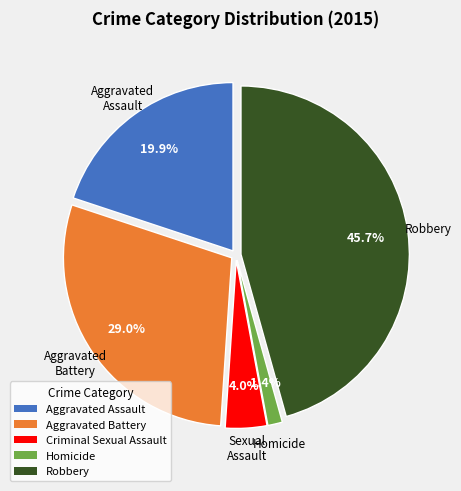

What percentage is NOT represented by Aggravated Battery?

71.0%